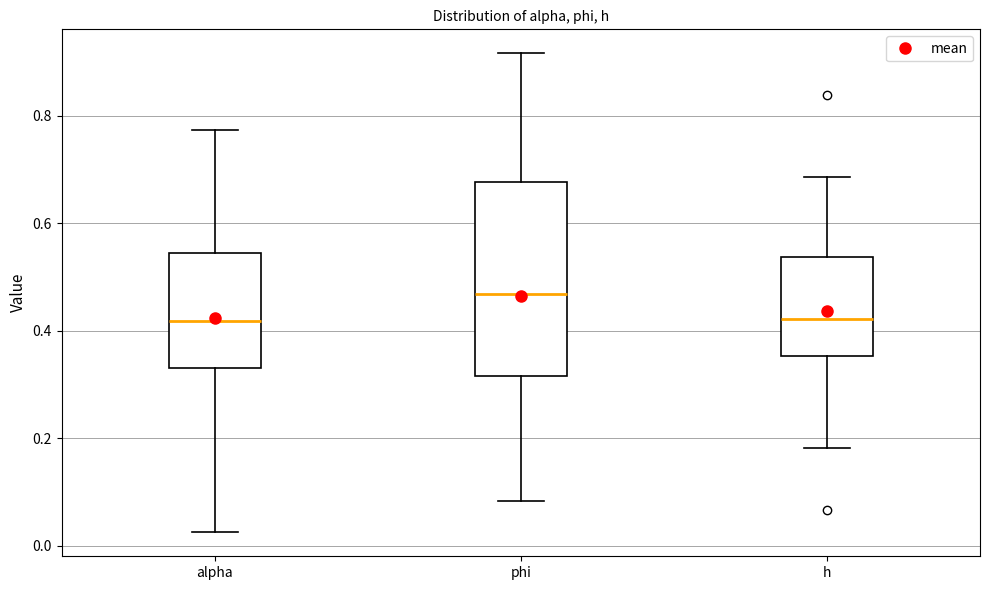

Where does the lower whisker of the box for phi end on the y-axis? The values are not printed on the chart, so give them approximately, as read against the axis.

0.08